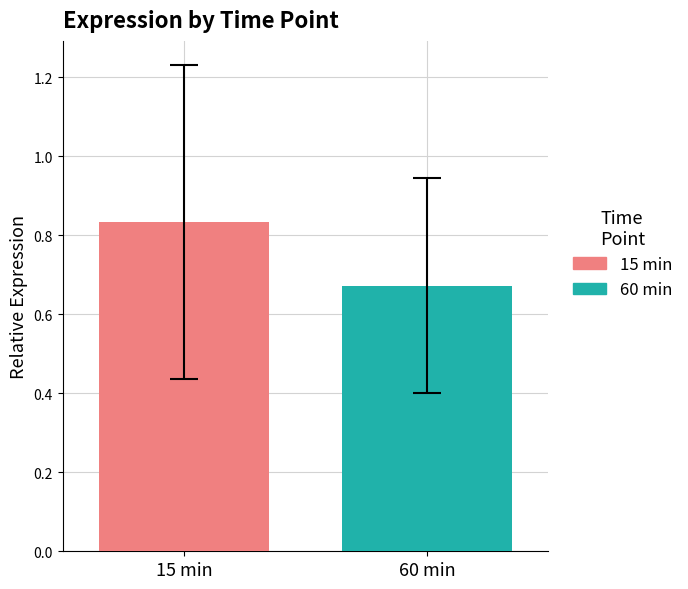

Which series has the widest spread of values?

15 min